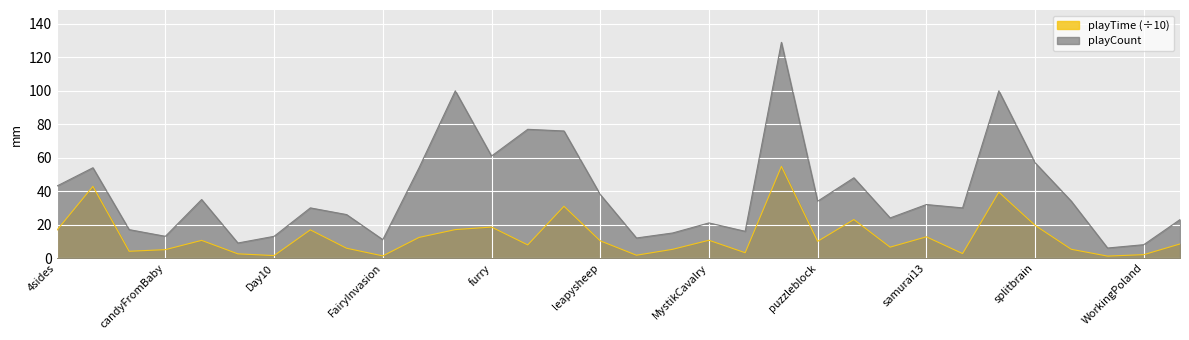

True or false: playCount and playTime cross at least once.

False